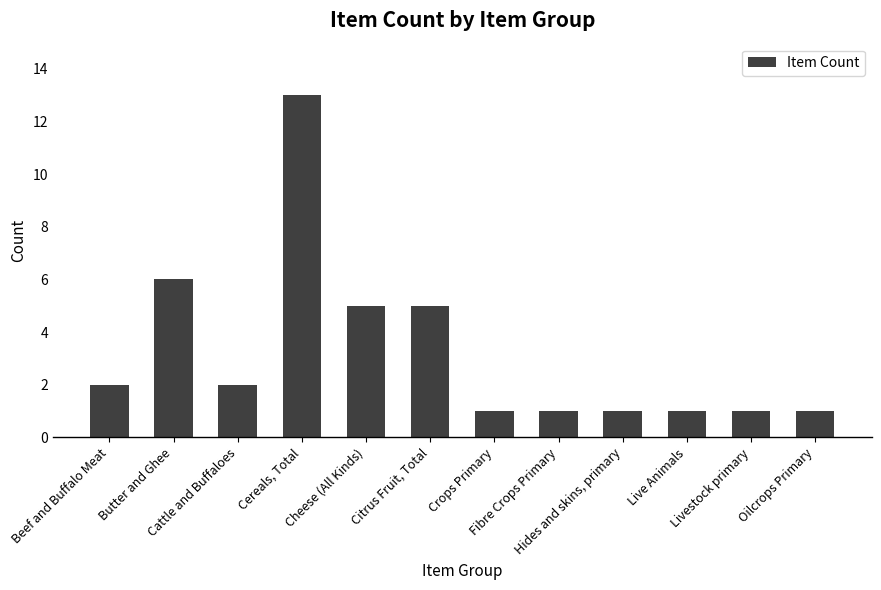

The value at Beef and Buffalo Meat is 3. True or false?

False